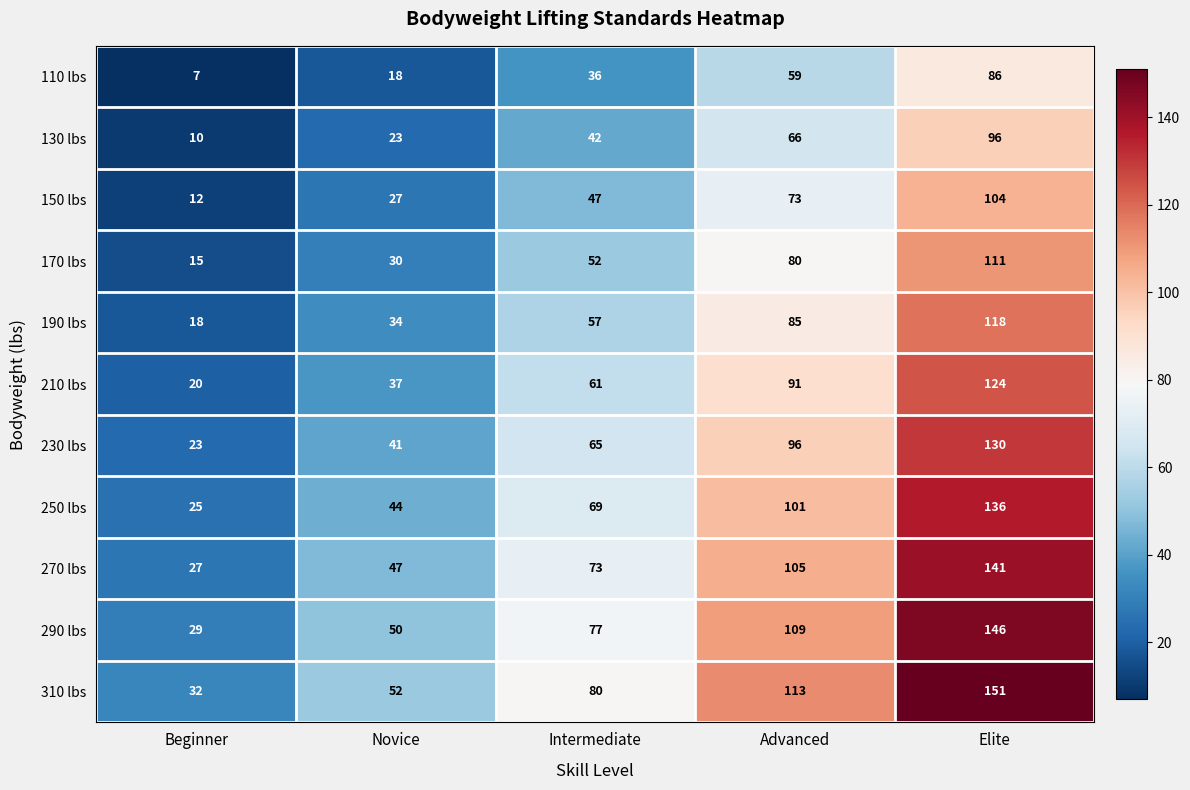

True or false: 250 lbs has a value of 44 at Novice.

True